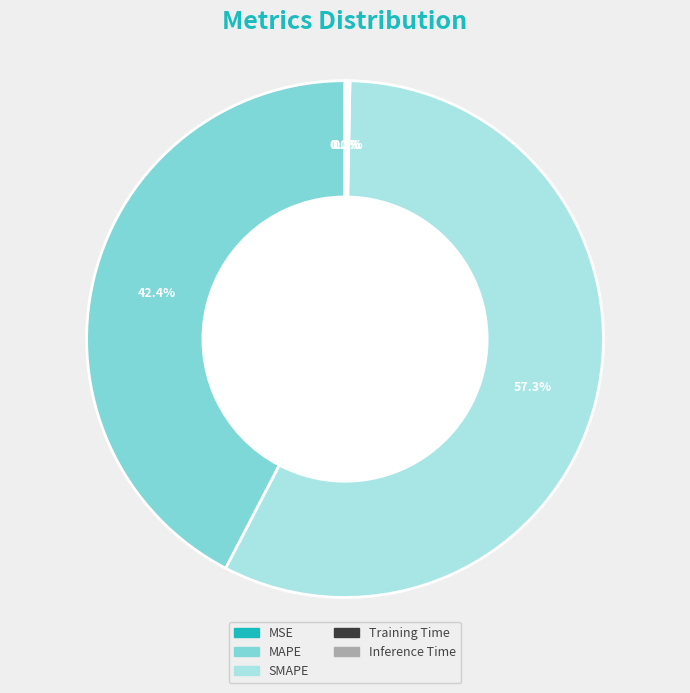

To the nearest percent, what is the average slice percentage?

20%